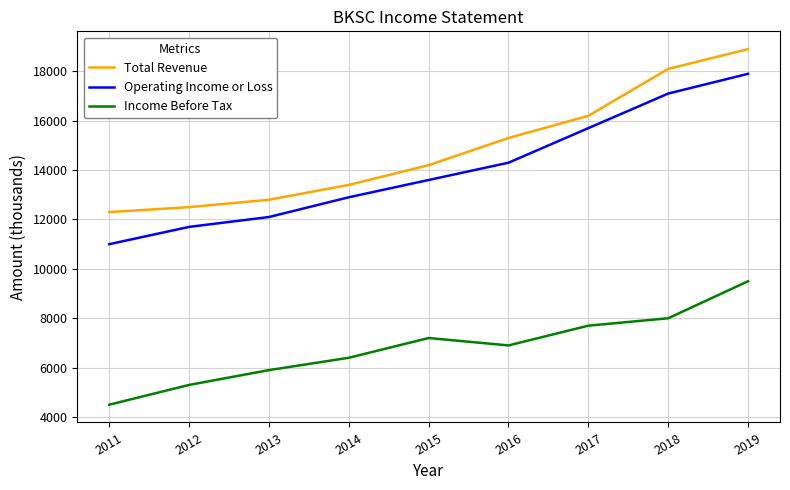

Reading left to right, transcribe all the data shown in this chart.

Total Revenue: 12300	12500	12800	13400	14200	15300	16200	18100	18900
Operating Income or Loss: 11000	11700	12100	12900	13600	14300	15700	17100	17900
Income Before Tax: 4500	5300	5900	6400	7200	6900	7700	8000	9500